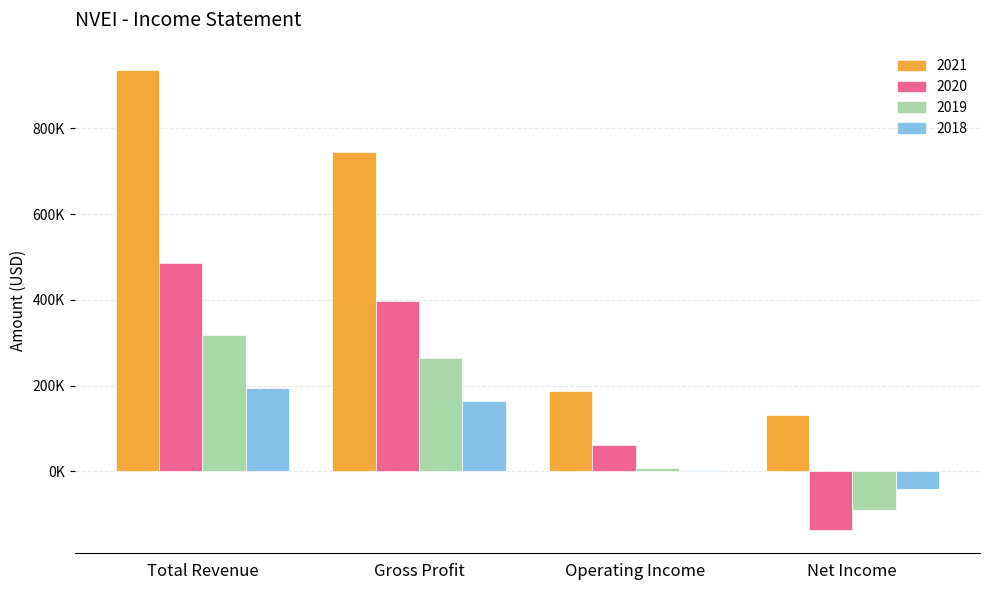

Is it true that 2018 equals 164100 at Gross Profit?

True